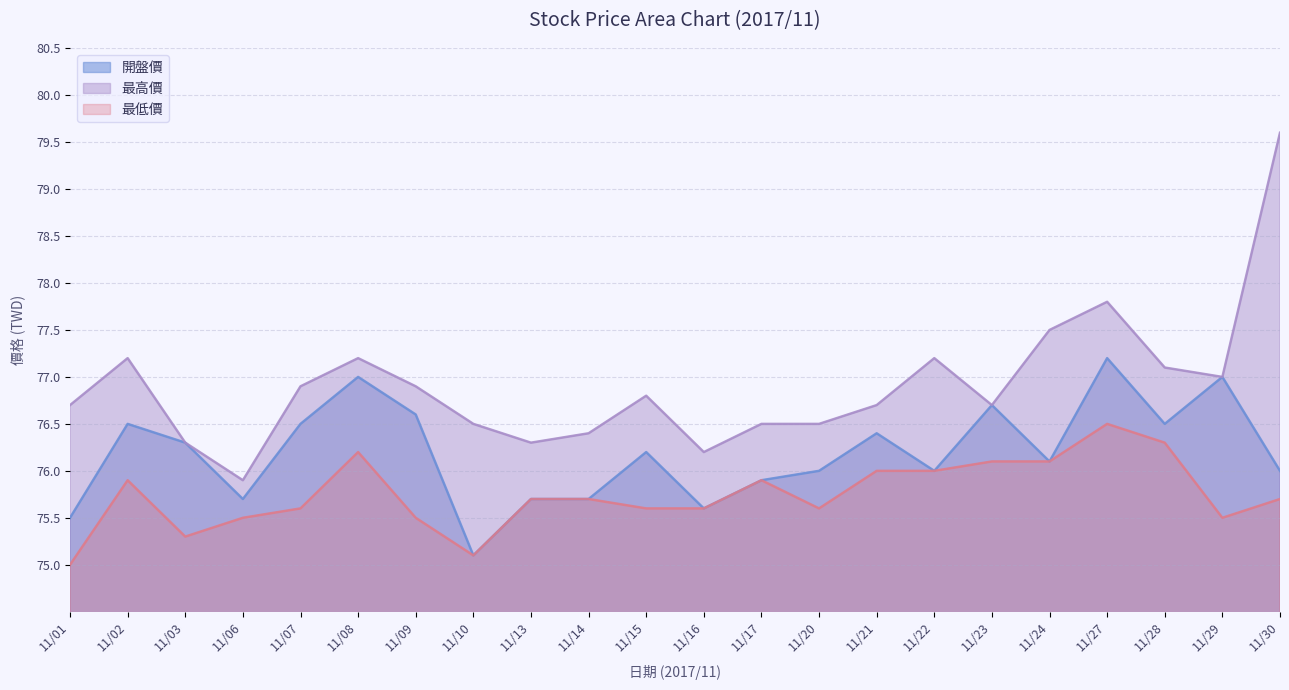

How many lines are shown in the chart?

3